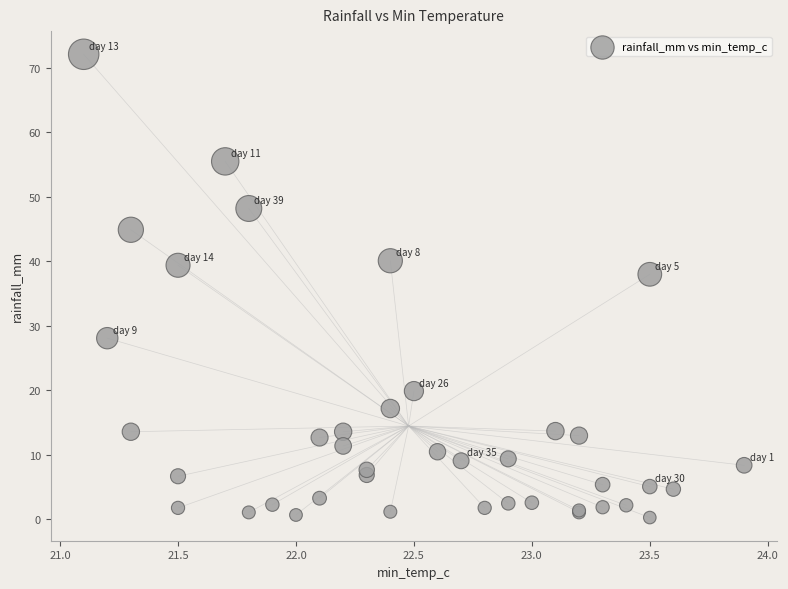

What Y value in the scatter plot is closest to 36?

38.0